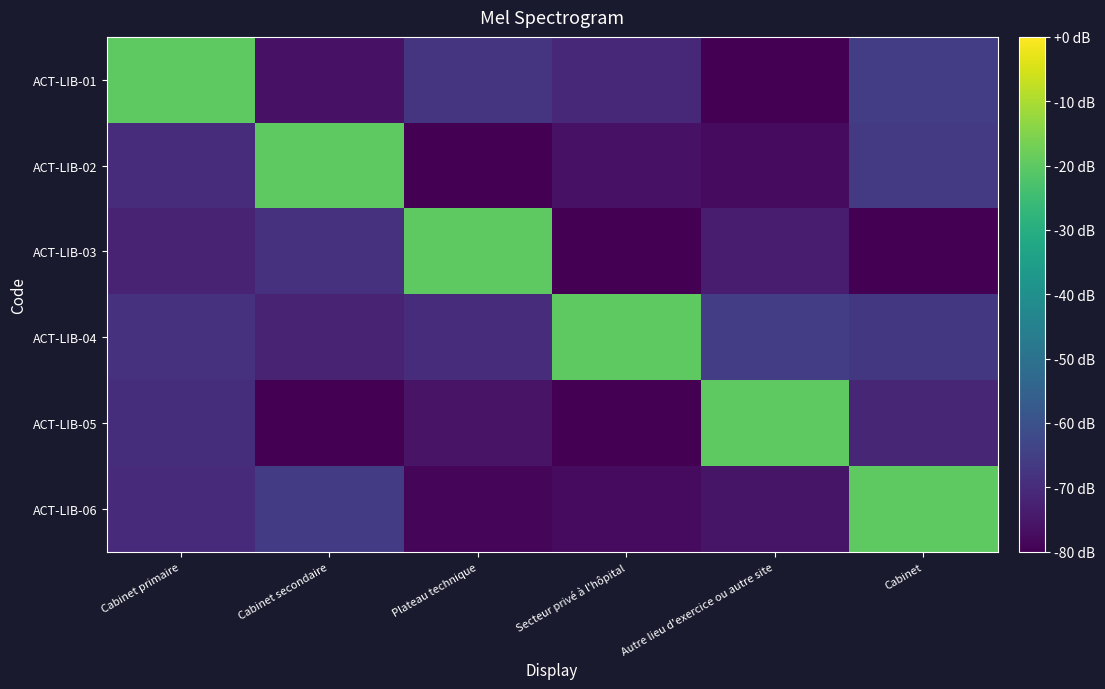

Which series has the largest total across all categories?

ACT-LIB-04